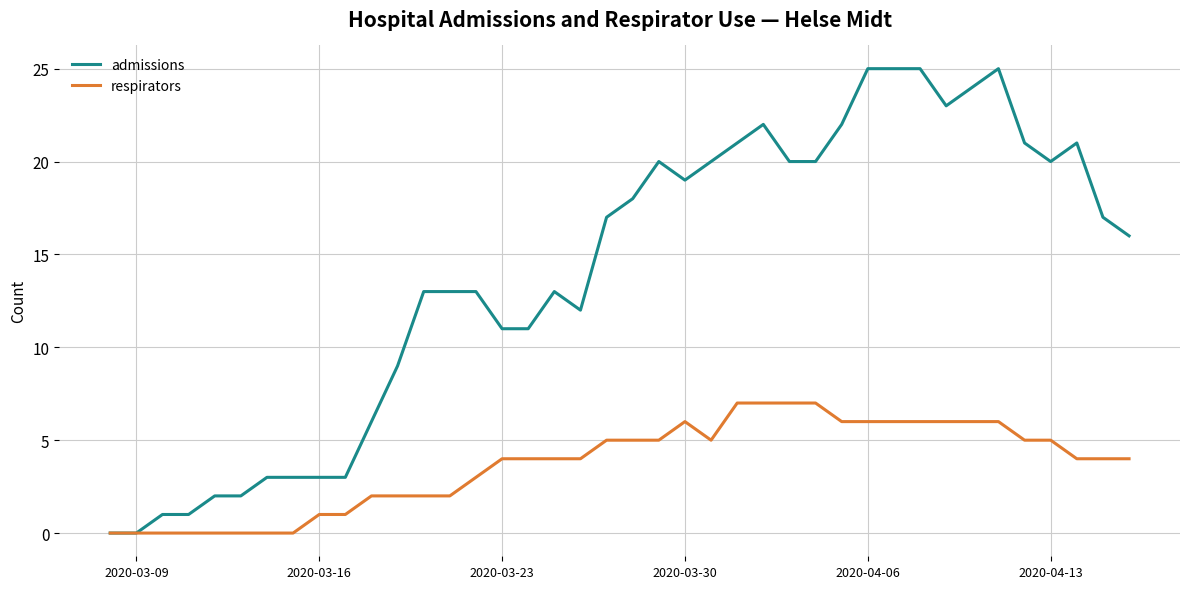

List the series in order of their overall mean, highest first.

admissions, respirators